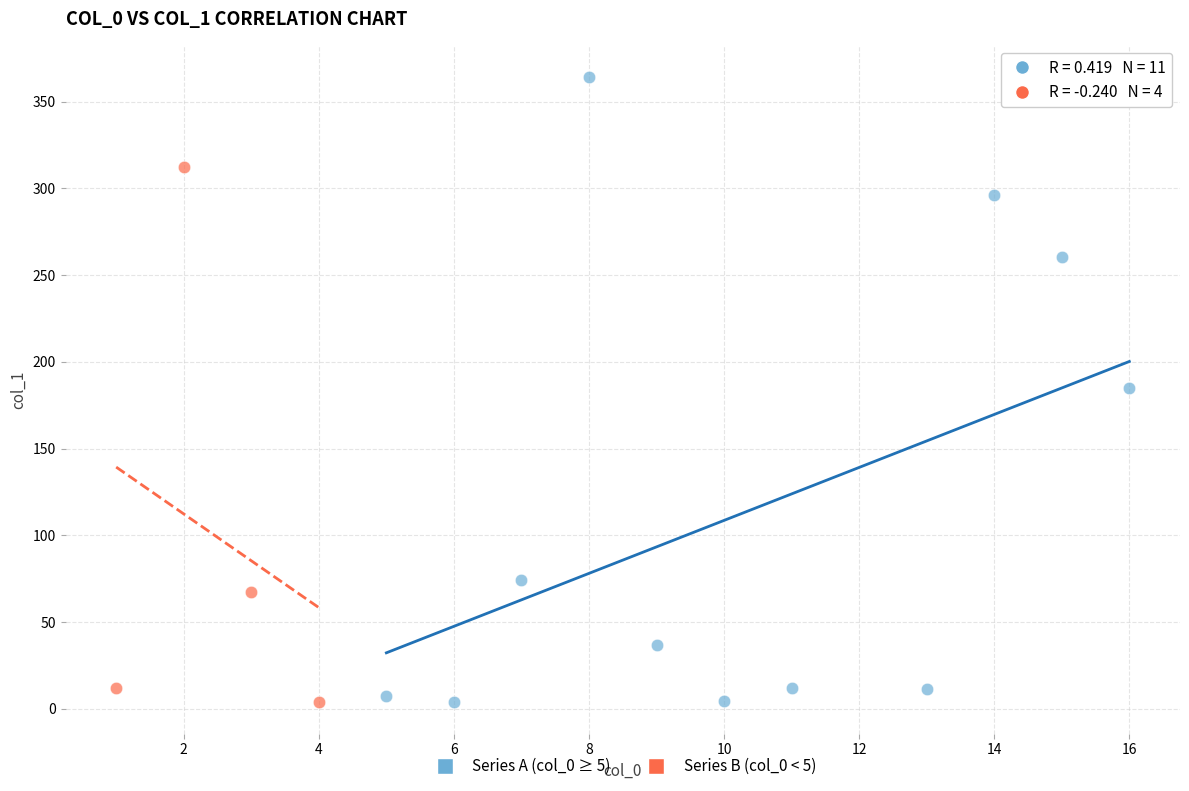

Which series contains the highest Y value?

Series A (col_0 ≥ 5)